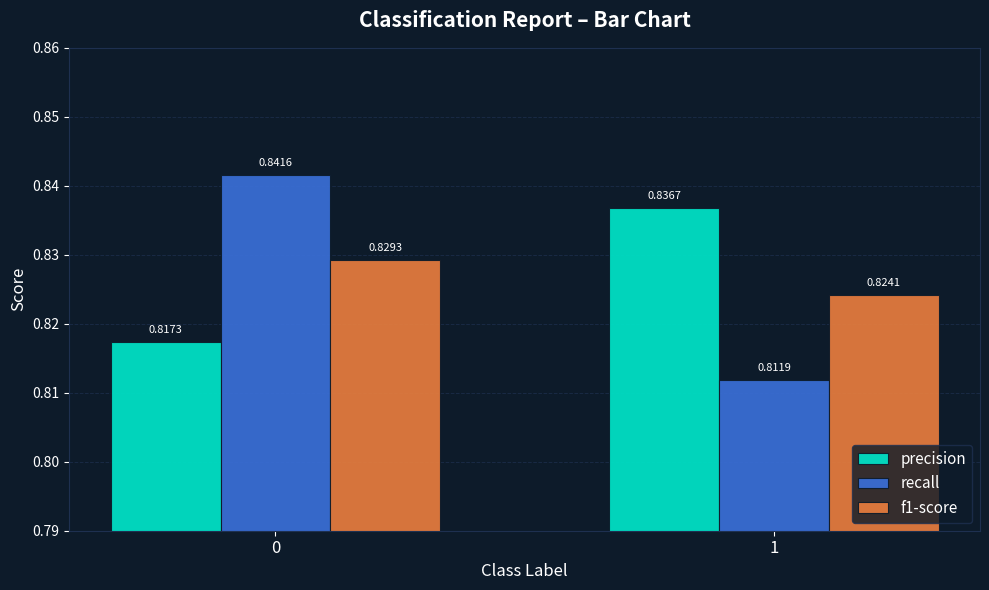

Count the number of categories in the chart.

2